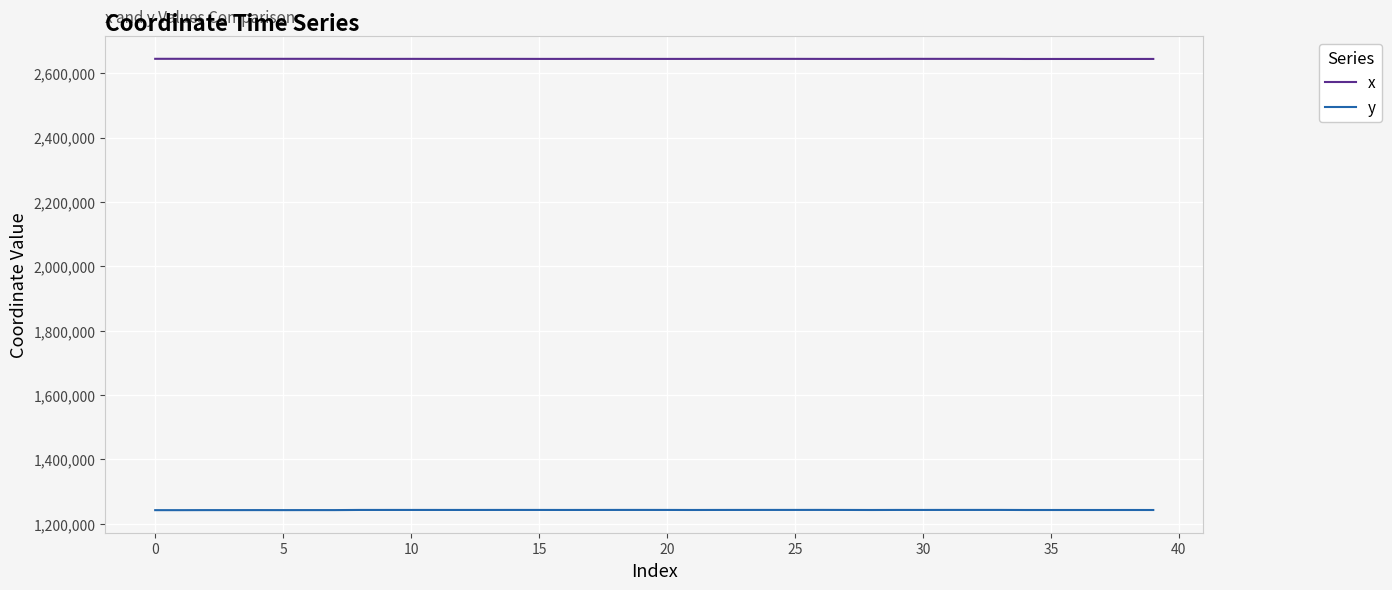

What is the highest value of the x series?

2644717.1